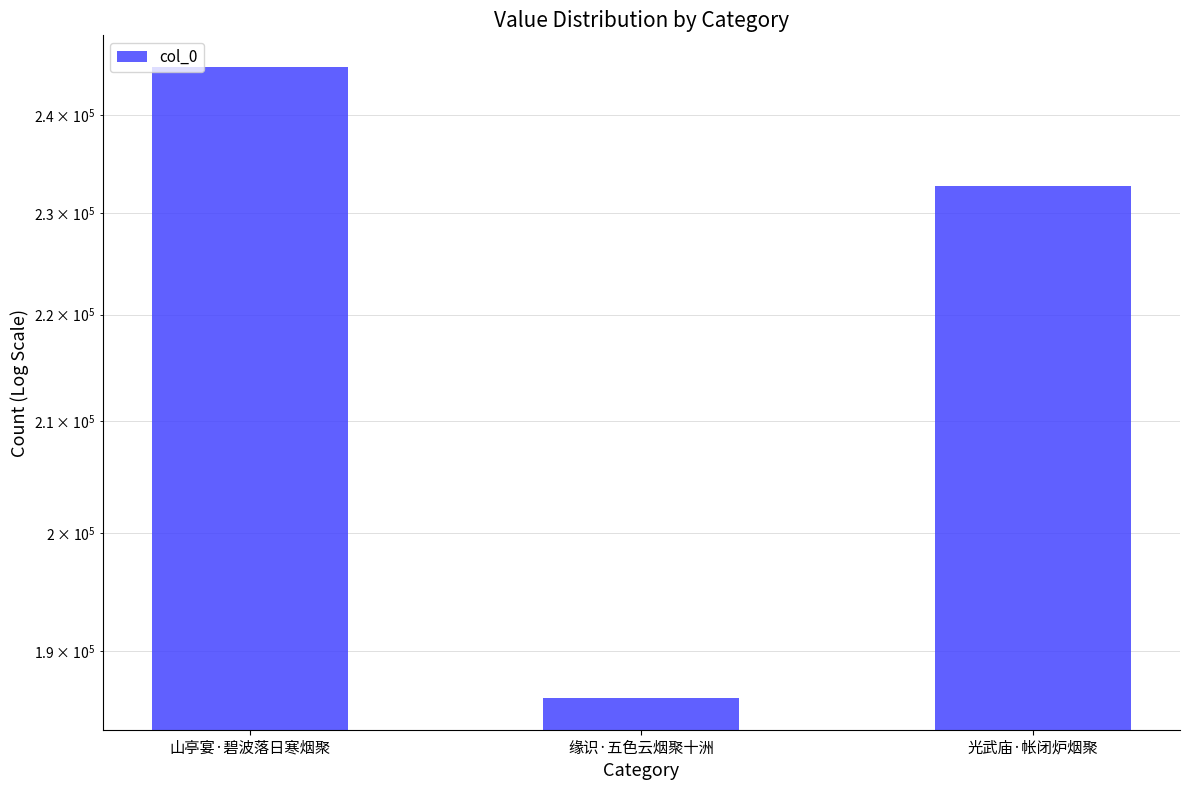

True or false: the data shows 232687 at 光武庙·帐闭炉烟聚.

True